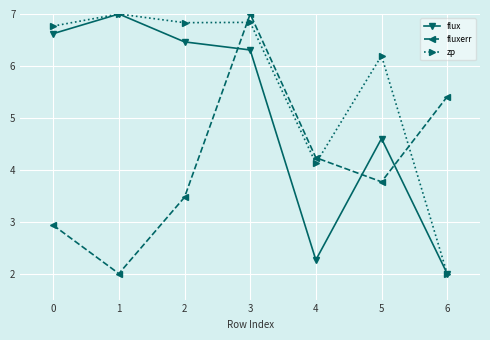

At 5, list the series in order from smallest to largest.

fluxerr, flux, zp